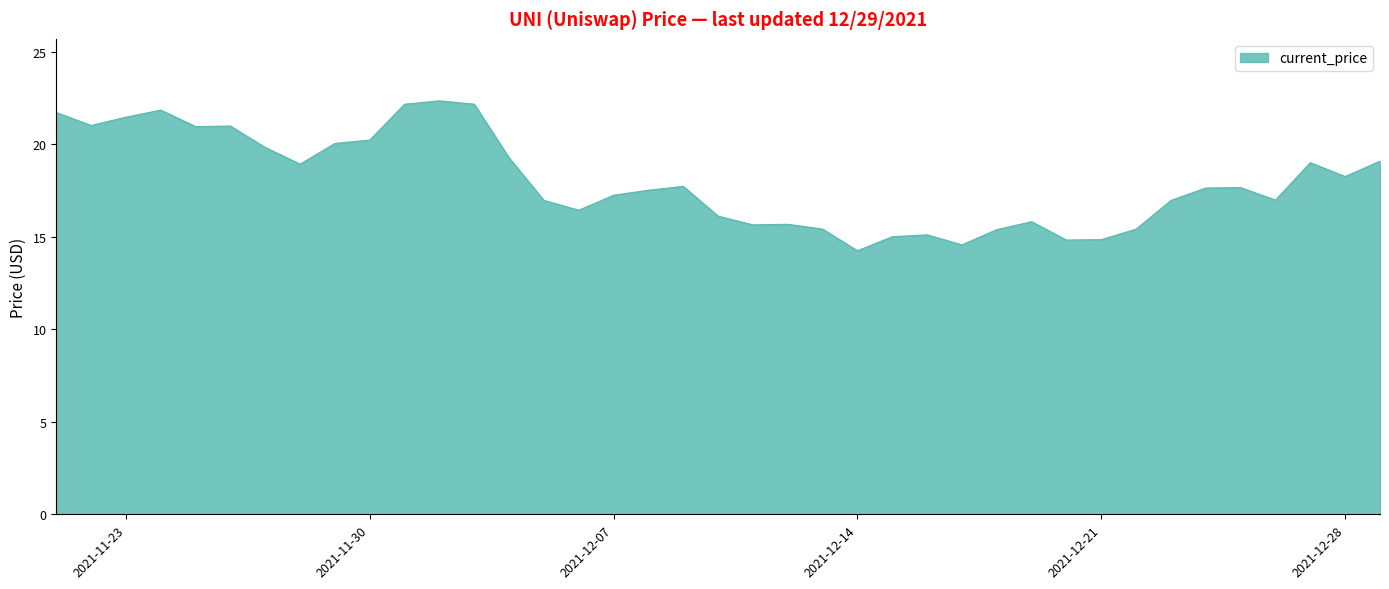

What is the difference between the maximum and minimum values?

8.1